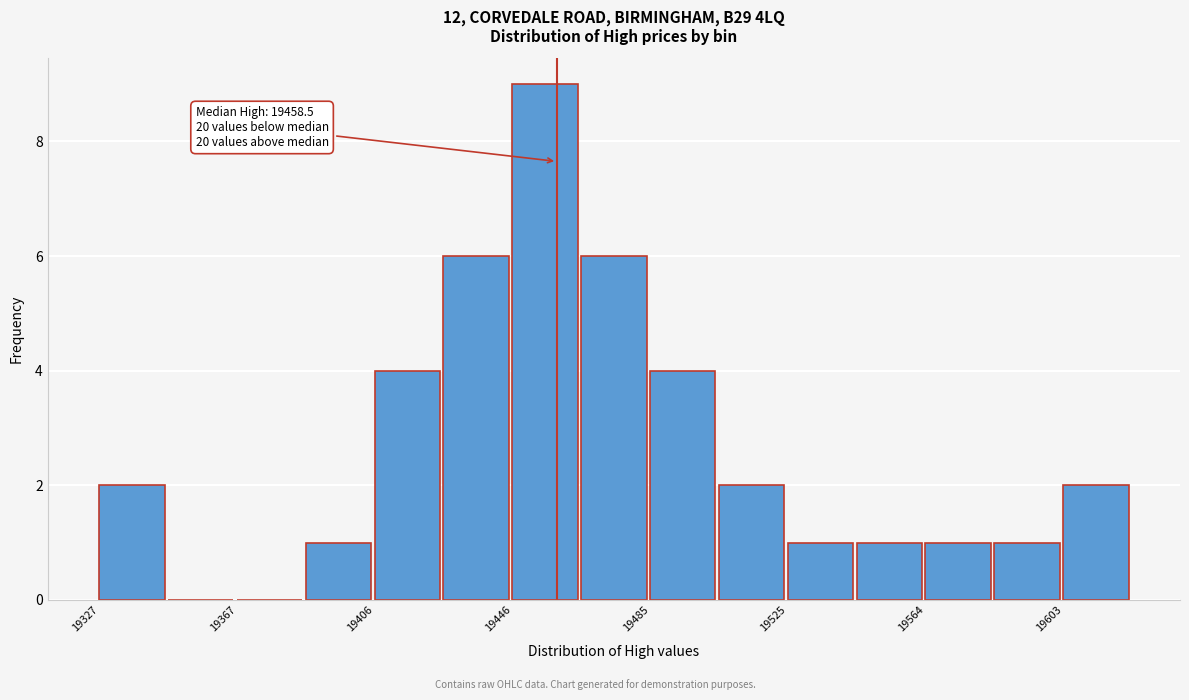

Around what value on the x-axis is the tallest bar? Give the approximate position of its centre, as read against the axis.

19455